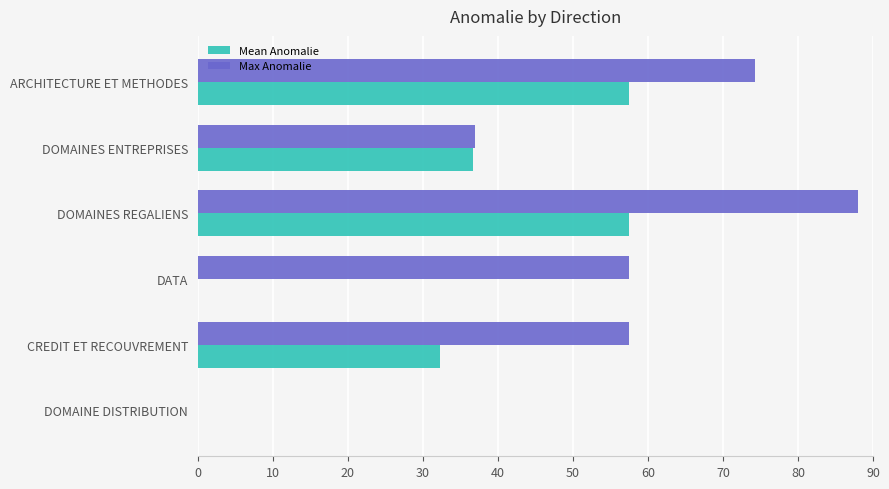

What value does the Max Anomalie series have at ARCHITECTURE ET METHODES?

74.2